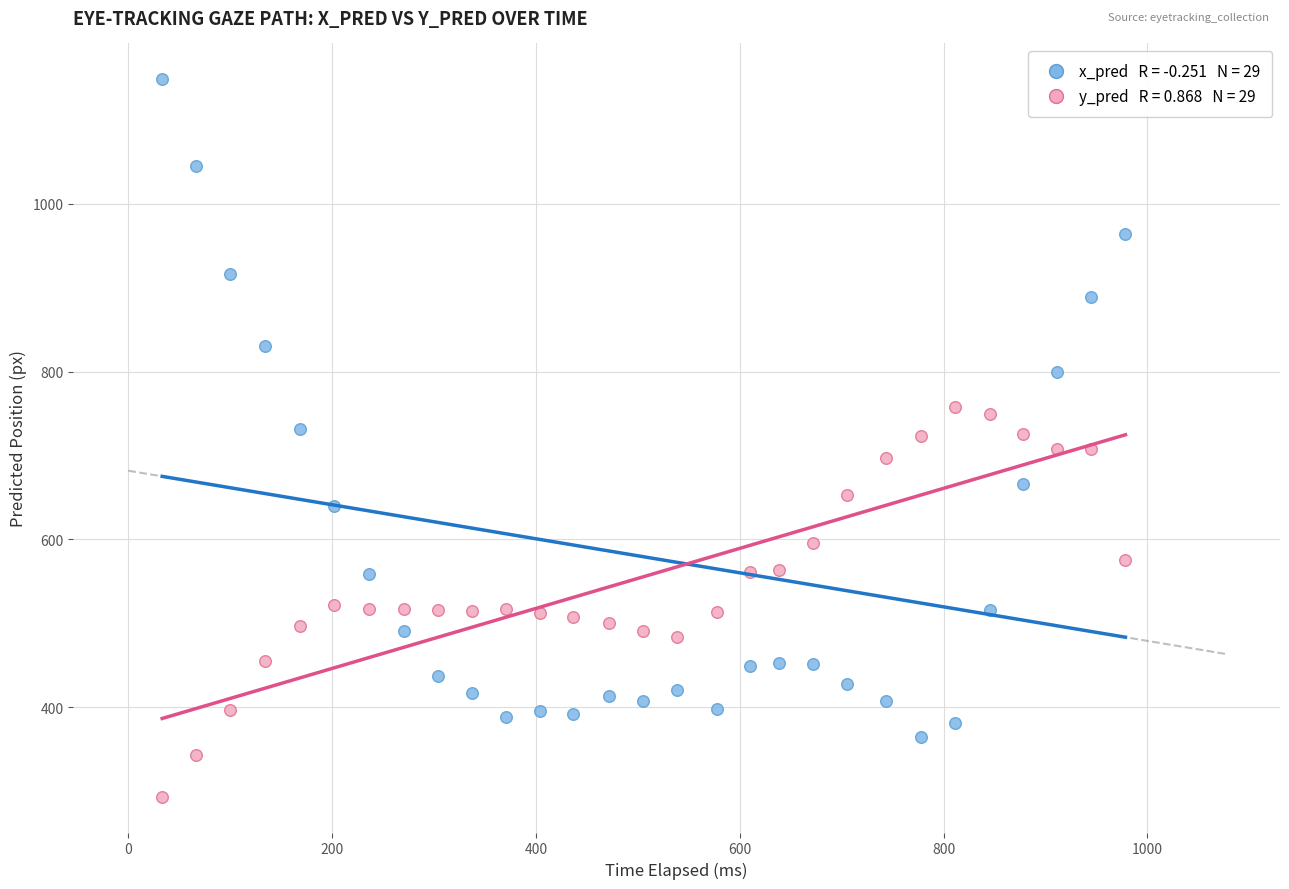

Across all data points, what is the range of Y values (max minus min)?

855.4